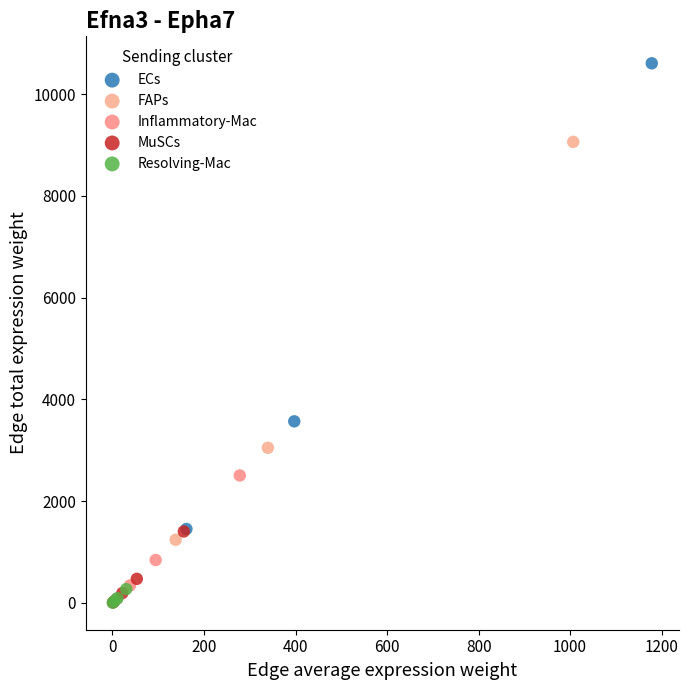

Which series reaches the maximum Y coordinate?

ECs